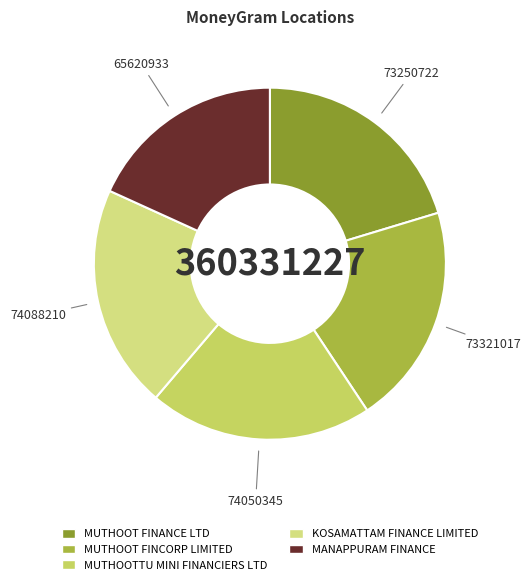

Do MUTHOOT FINANCE LTD and MANAPPURAM FINANCE together represent more than half of the pie?

No